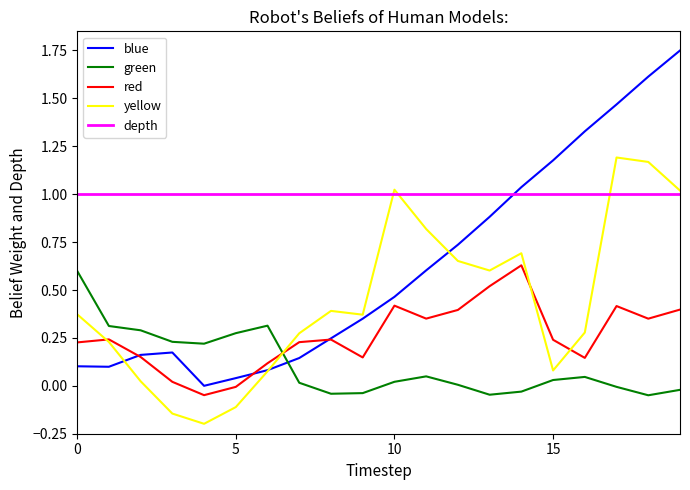

What are all the series names shown in the legend?

blue, green, red, yellow, depth